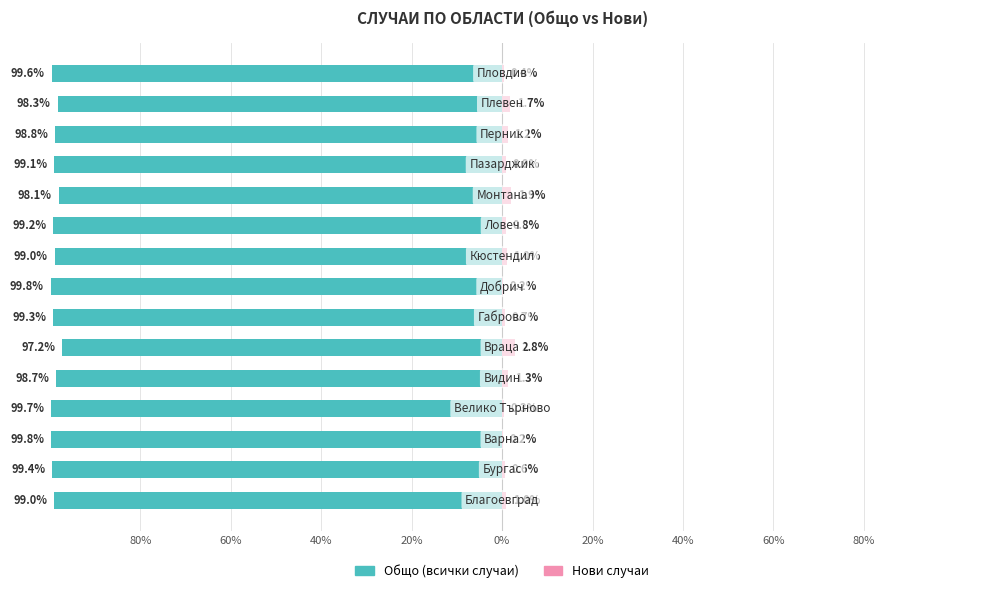

What are all the series names shown in the legend?

Общо (всички случаи), Нови случаи